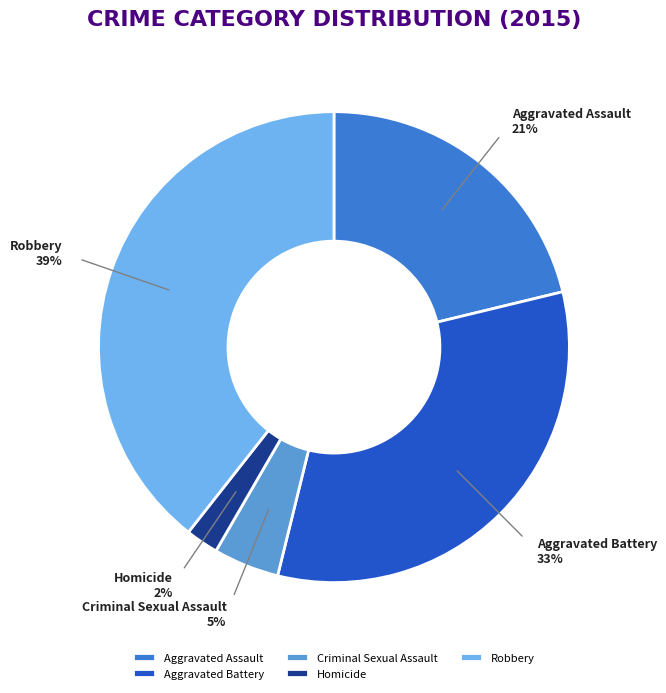

To the nearest percent, what is the difference between the largest and smallest slice percentages?

37%